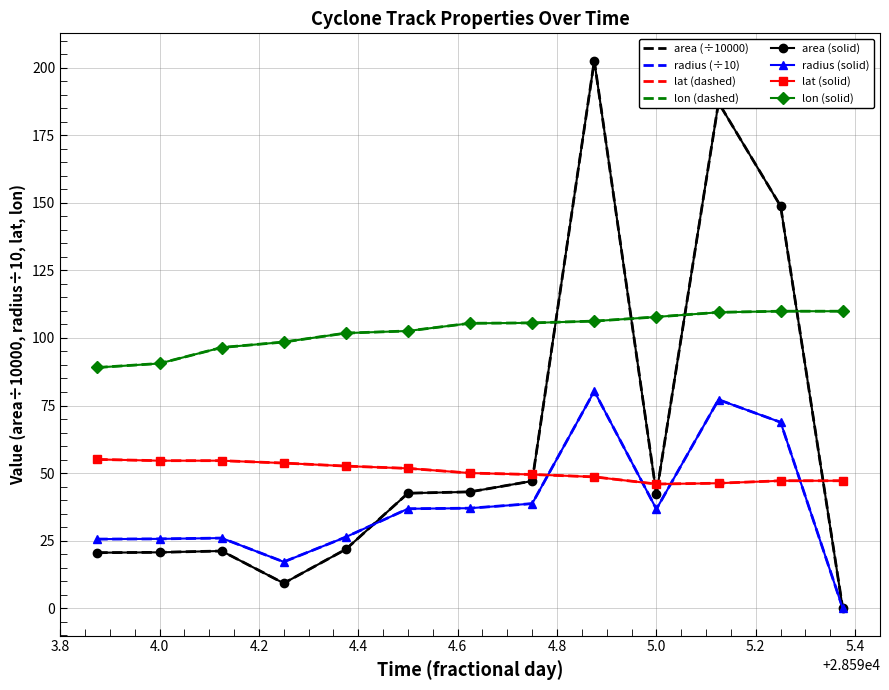

Which series has the largest total across all categories?

lon